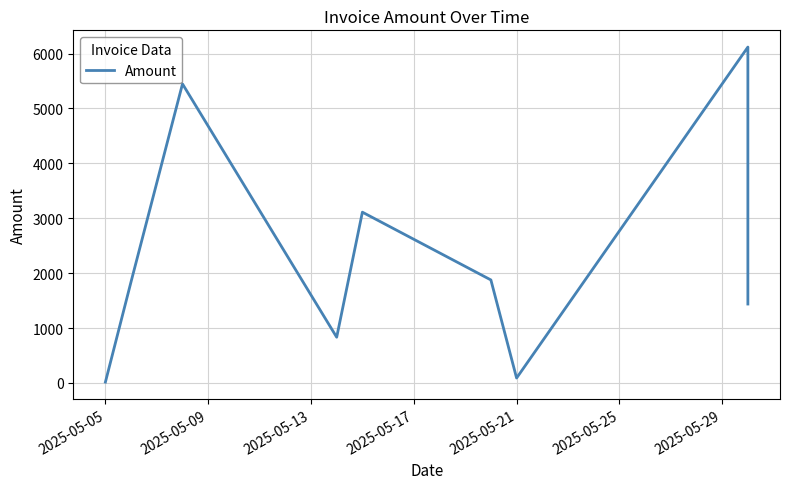

What is the smallest value displayed?

16.1